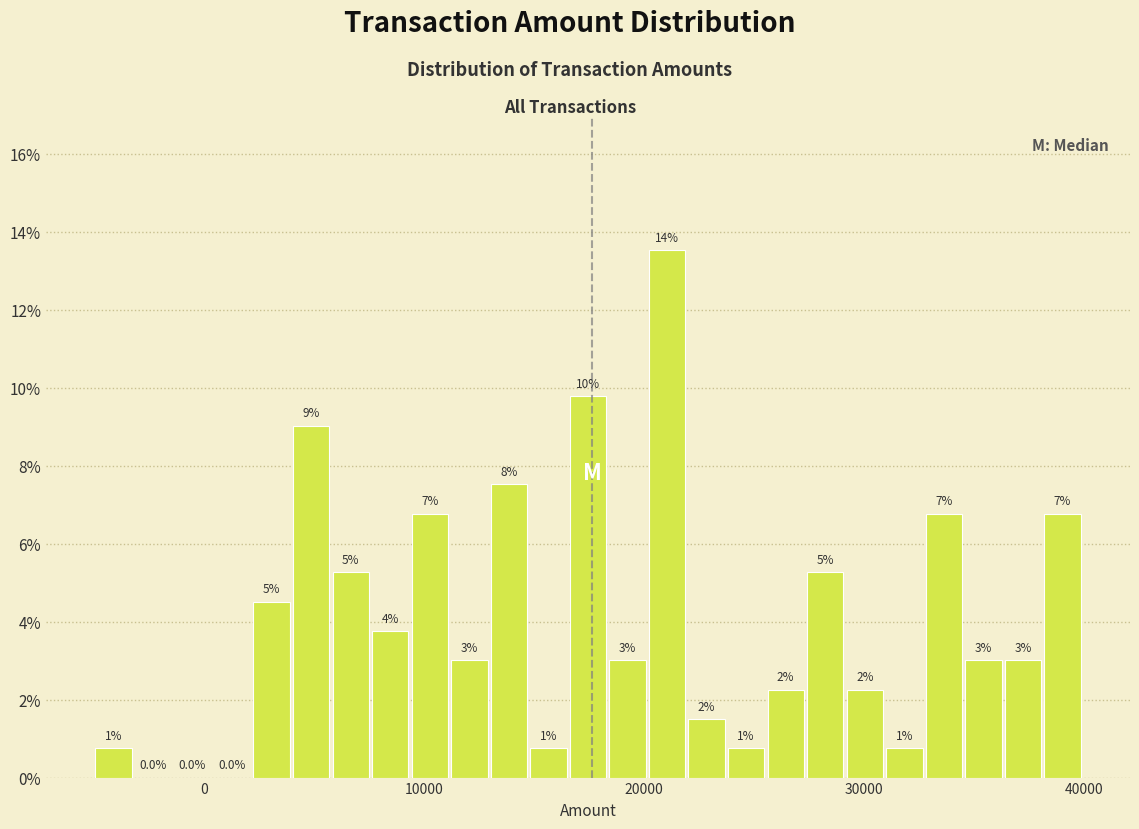

Read against the x-axis, roughly where is the centre of the tallest bar?

21000